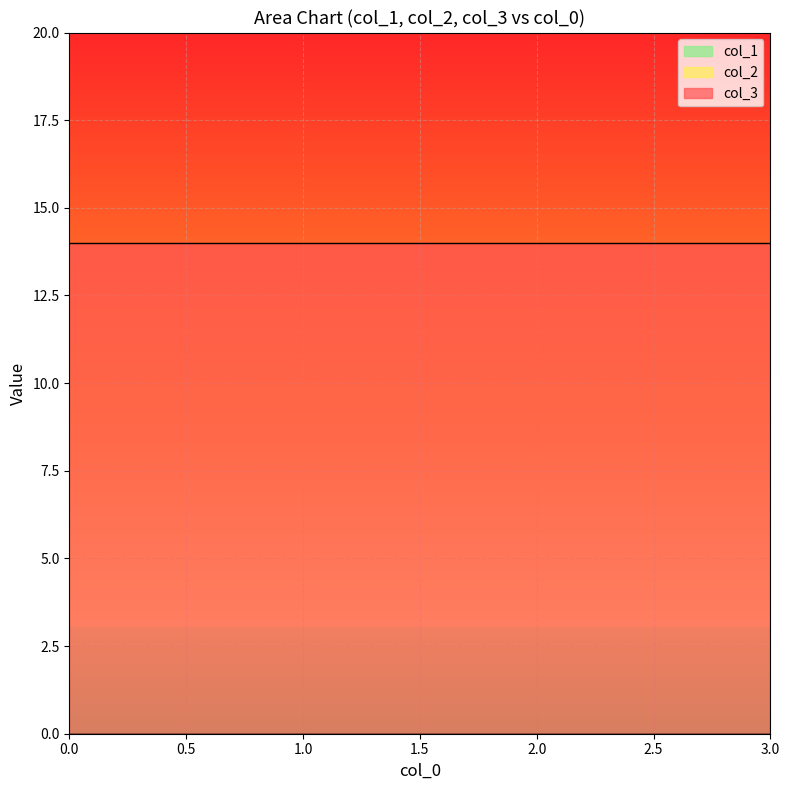

List the series in order of their peak value, lowest first.

col_1, col_2, col_3